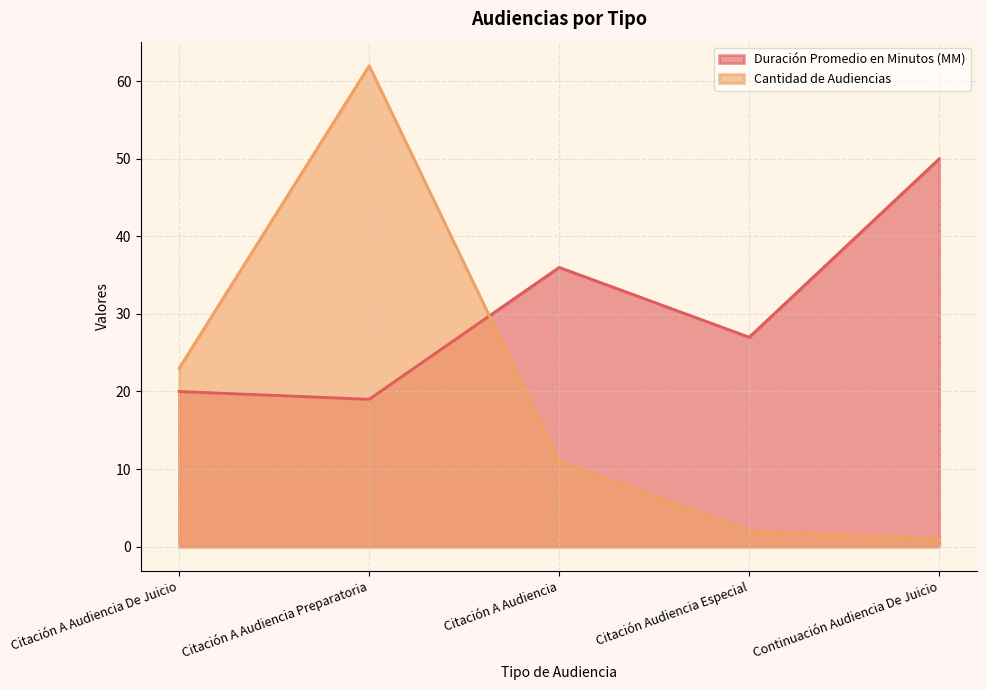

At which label does Duración Promedio en Minutos (MM) first exceed 27?

Citación A Audiencia